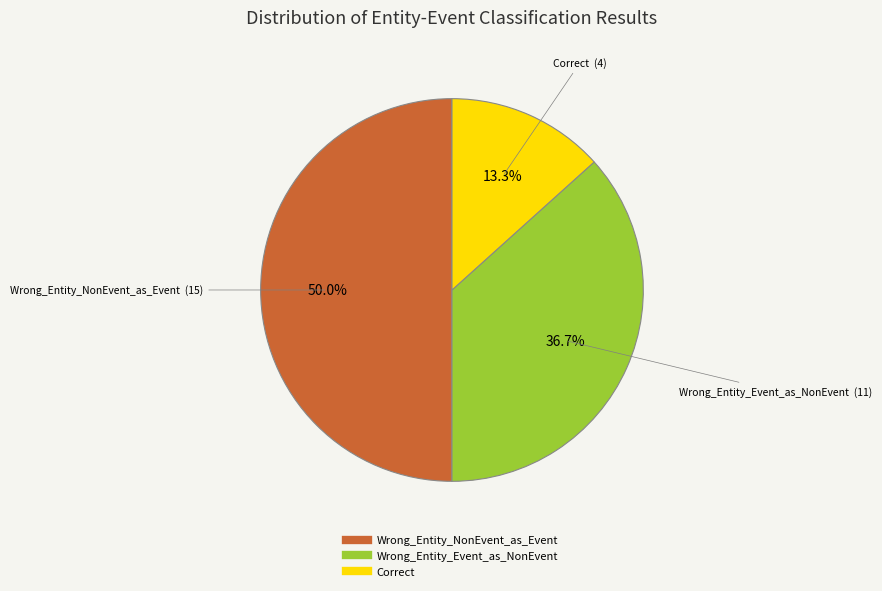

Which has a higher value, Correct or Wrong_Entity_Event_as_NonEvent?

Wrong_Entity_Event_as_NonEvent